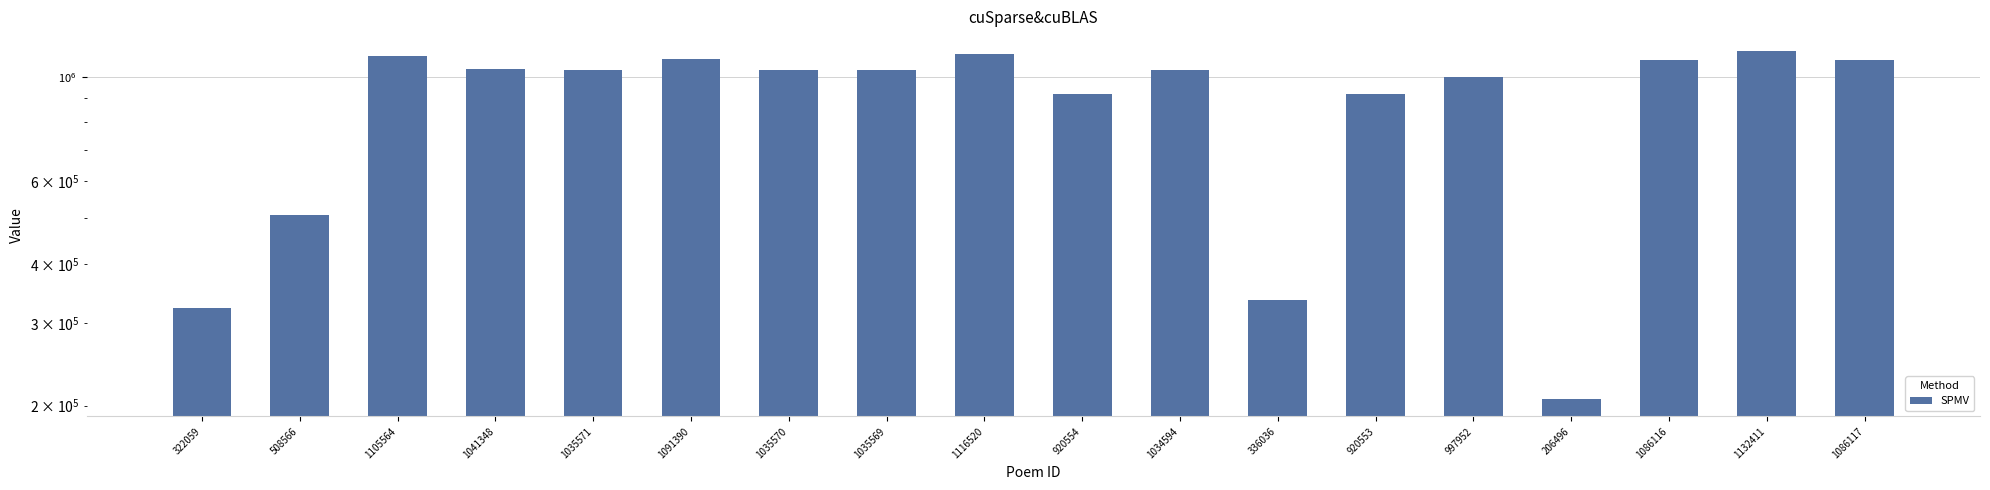

Reading left to right, list all the values displayed in this chart.

322059	508566	1105564	1041348	1035571	1091390	1035570	1035569	1116520	920554	1034594	336036	920553	997952	206496	1086116	1132411	1086117